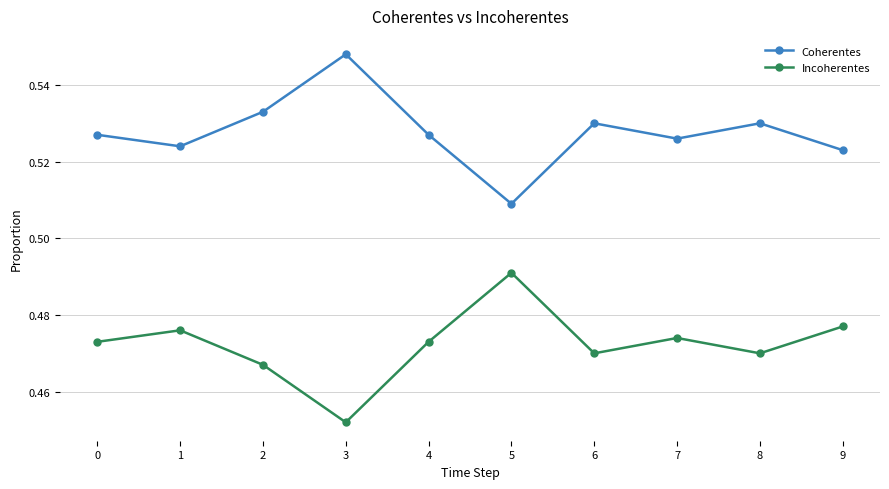

True or false: Coherentes has more than 2 interior local peaks.

True